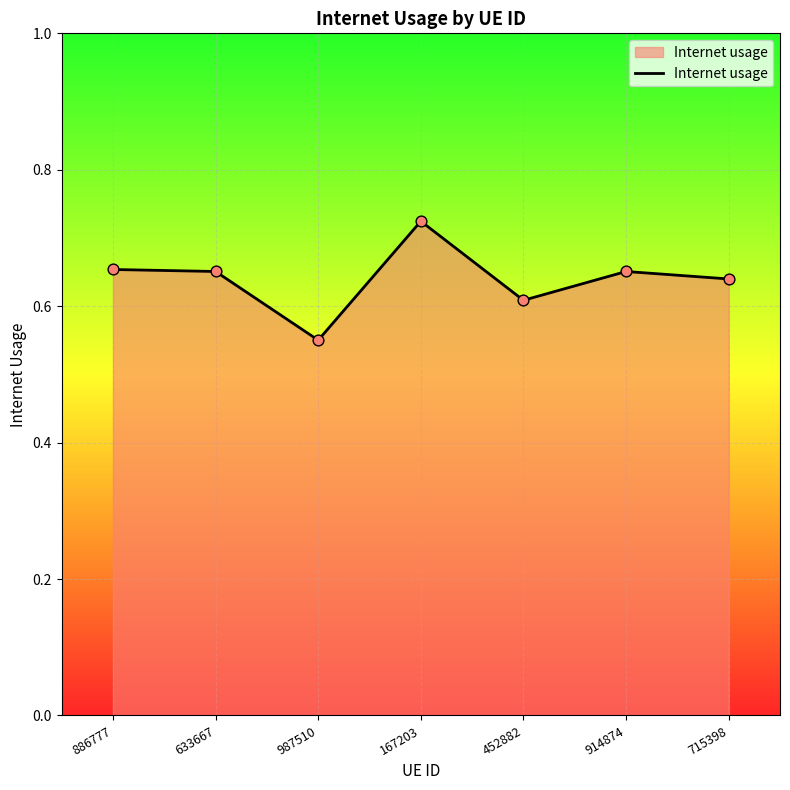

Between 167203 and 633667, which is larger?

167203